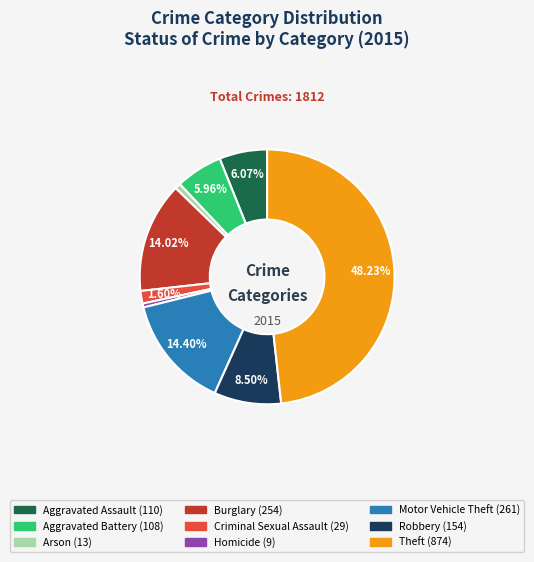

Count the number of slices in the pie.

9